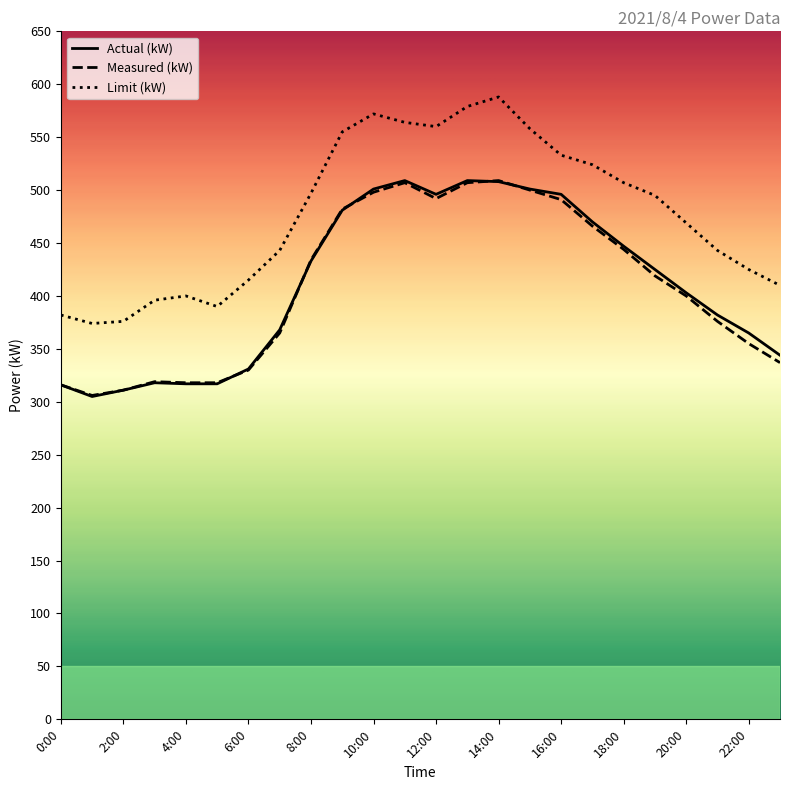

What is the maximum value shown in the chart?

588